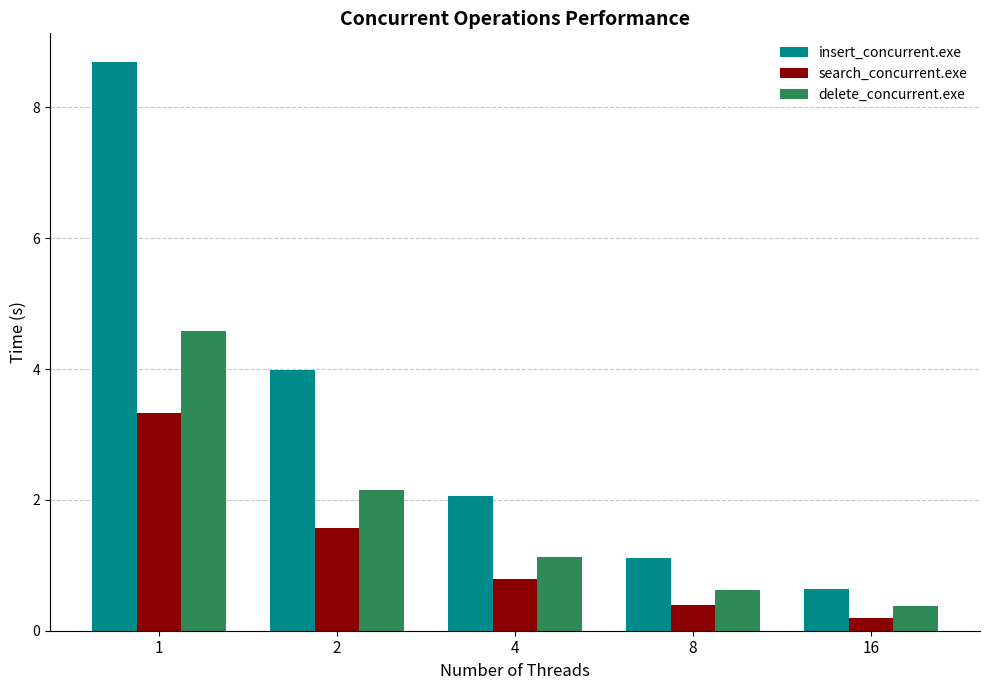

List the labels in order of delete_concurrent.exe value, smallest first.

16, 8, 4, 2, 1